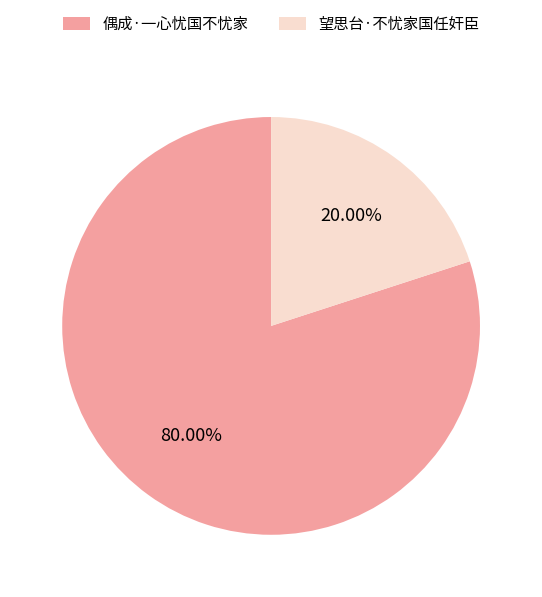

What percentage is the 偶成·一心忧国不忧家 slice, to the nearest percent?

80%